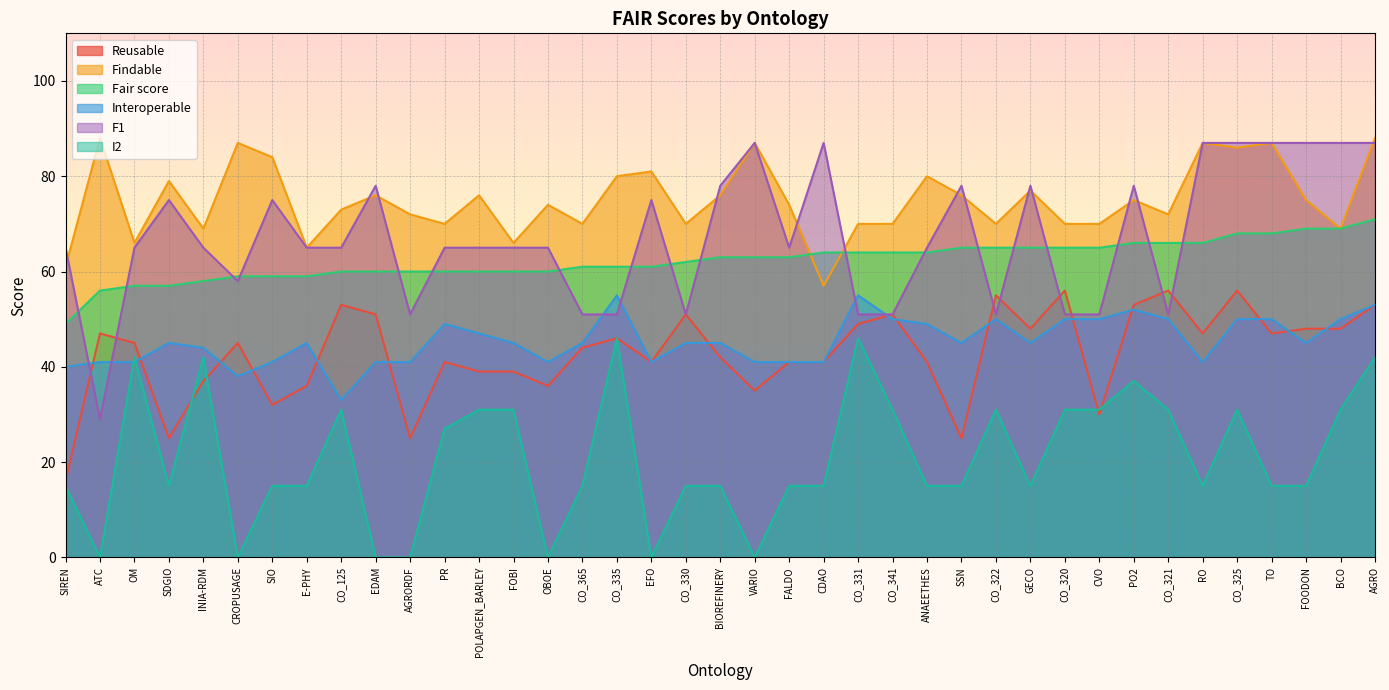

What position from the left is CDAO?

23